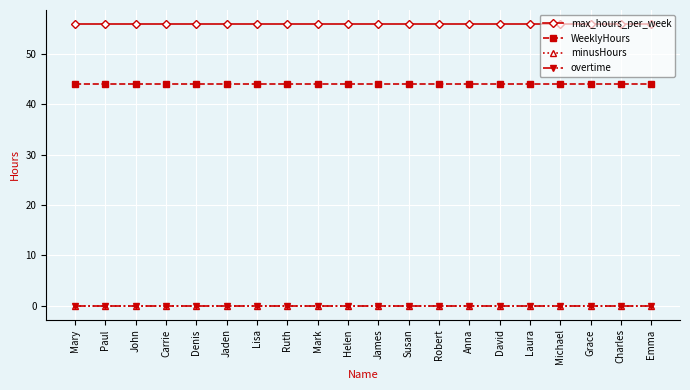

Which series has the largest range (max minus min)?

max_hours_per_week